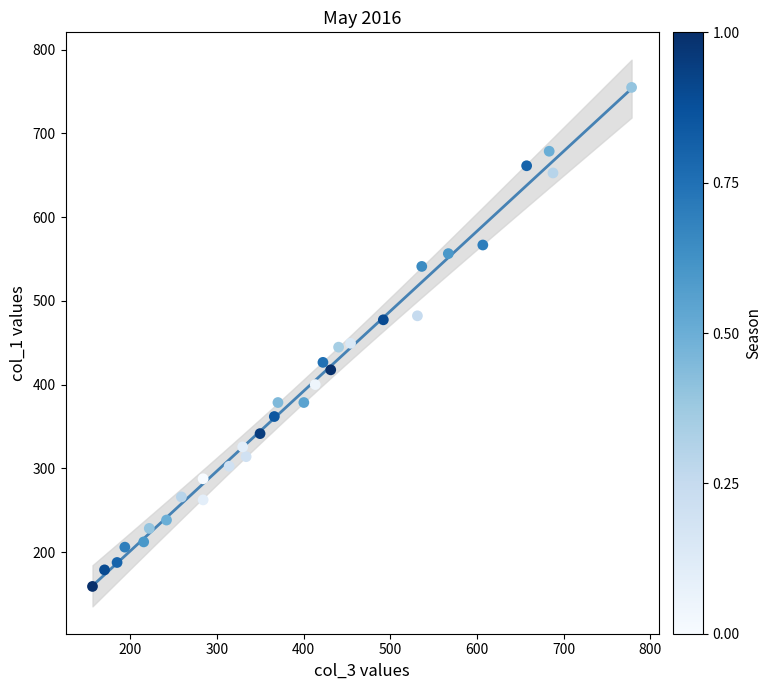

What is the range of Y values (max minus min)?

596.0